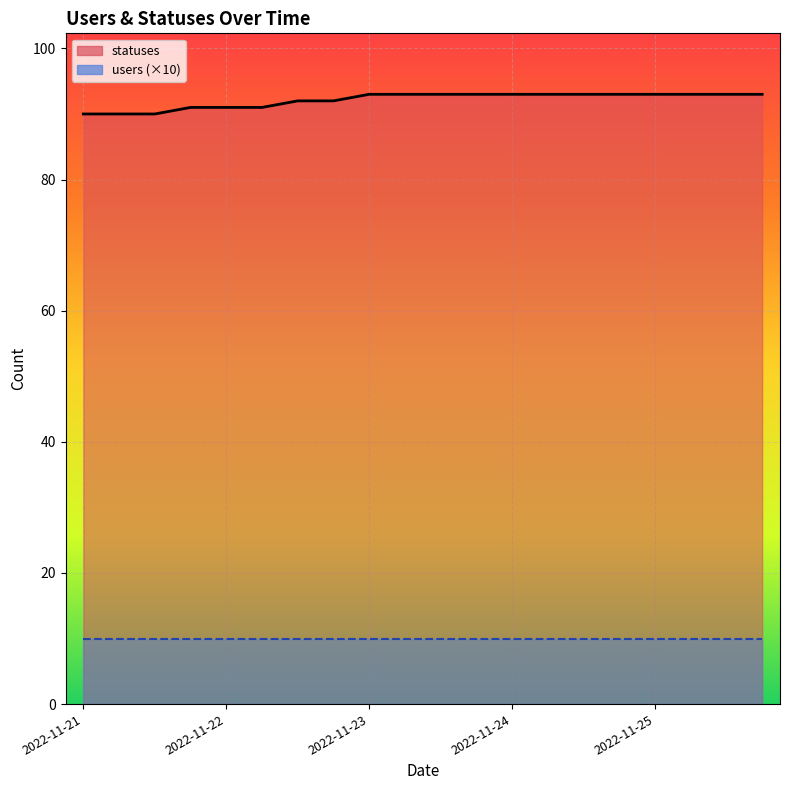

How many distinct data groups are displayed?

2